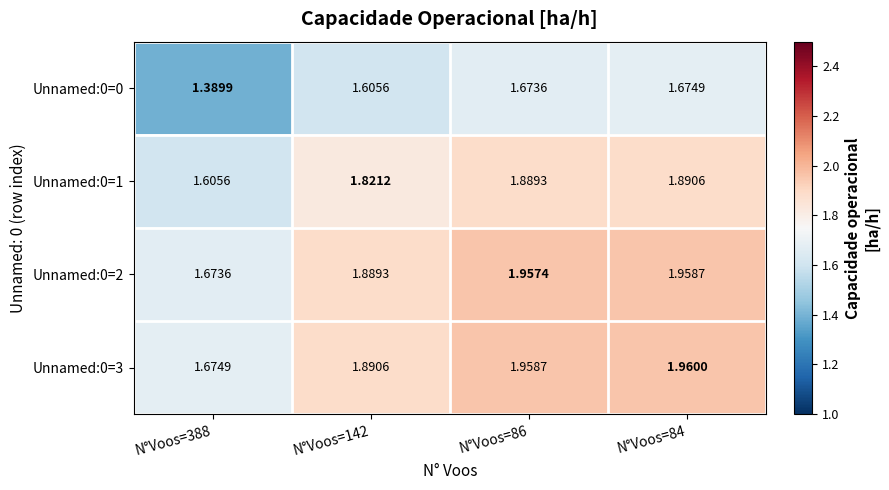

What is the difference between the highest and lowest values at N°Voos=388?

0.3